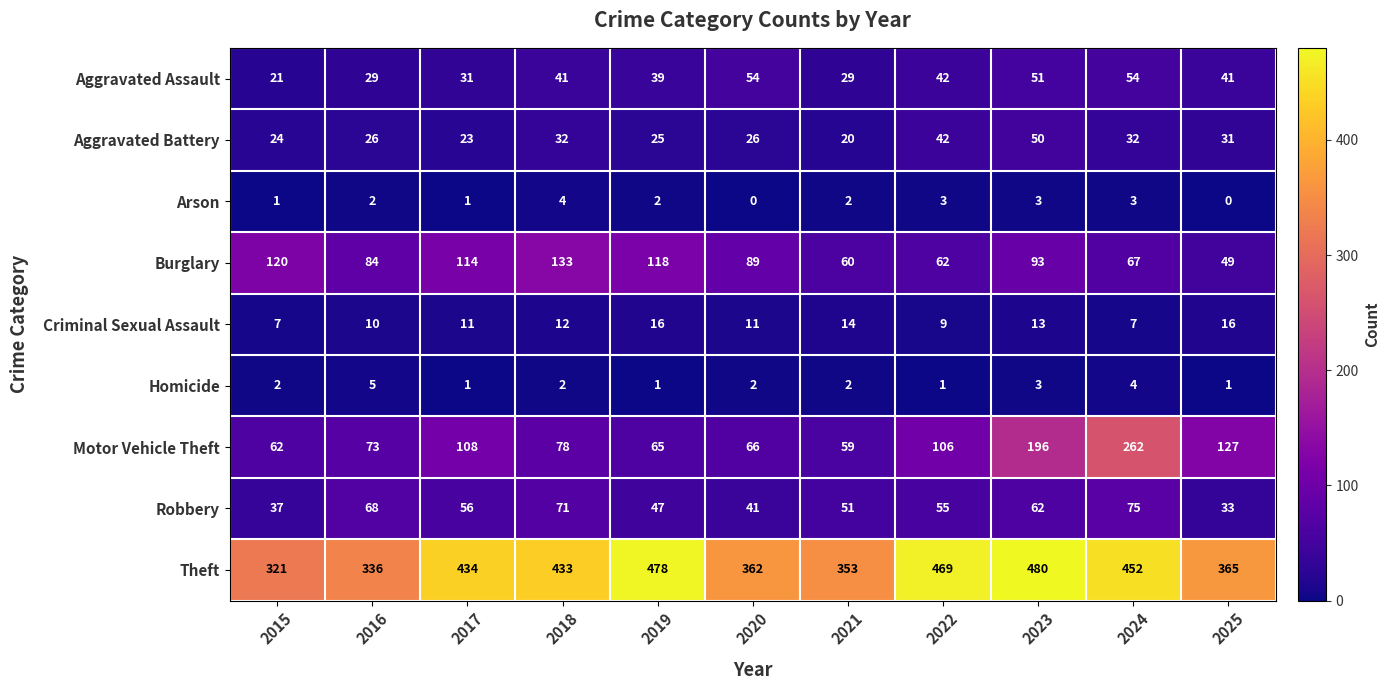

What is the difference between the second highest and minimum values in the Arson series?

3